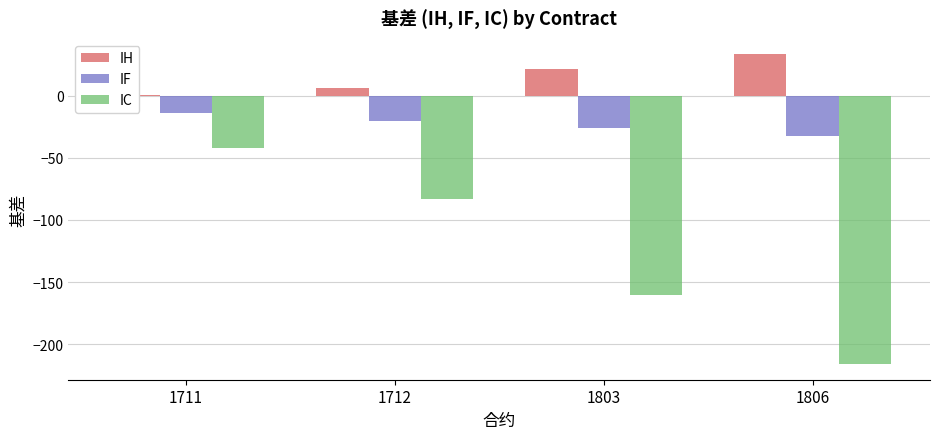

What is the spread (max minus min) of values at 1806?

249.2